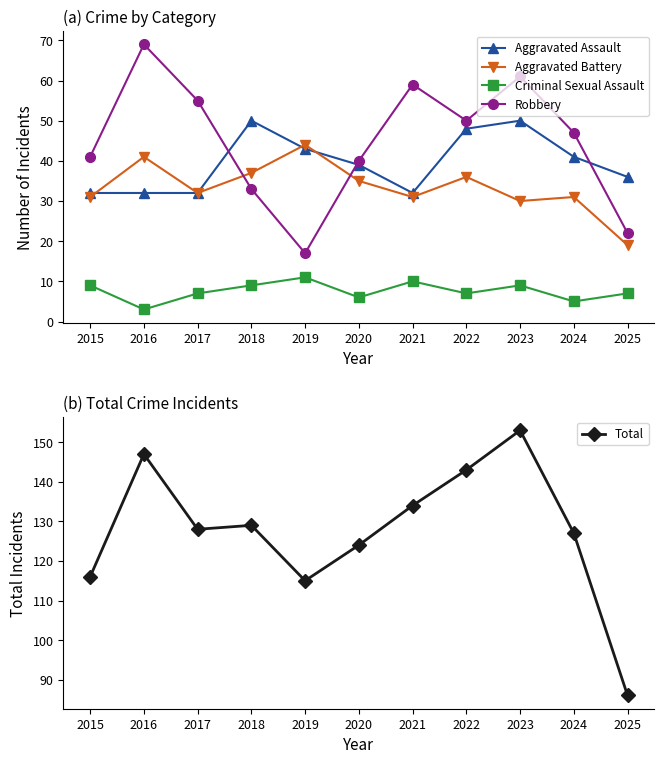

What is the value of the Total point at the 9th from the left?

153